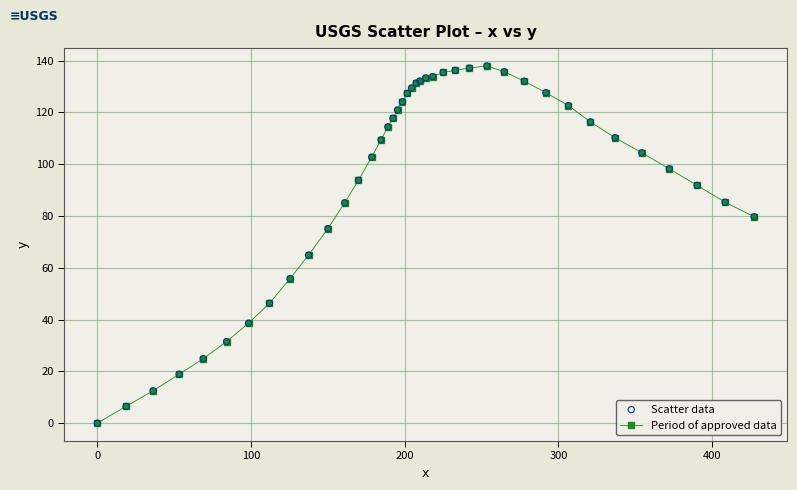

What is the average value?

94.5